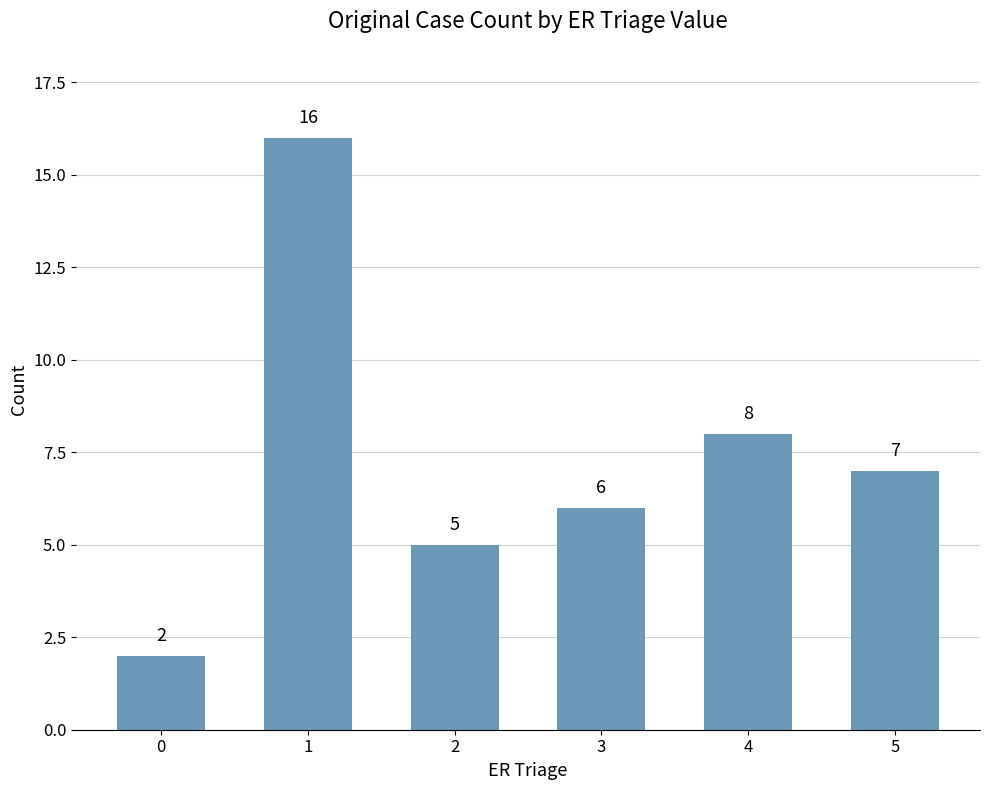

Which category has the highest value across all series?

1